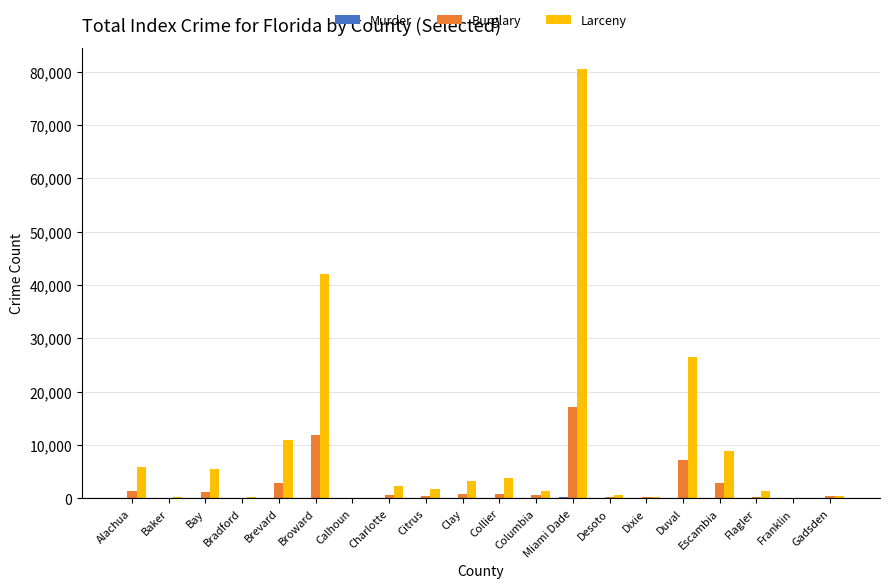

At which category is the sum across all series the highest?

Miami Dade